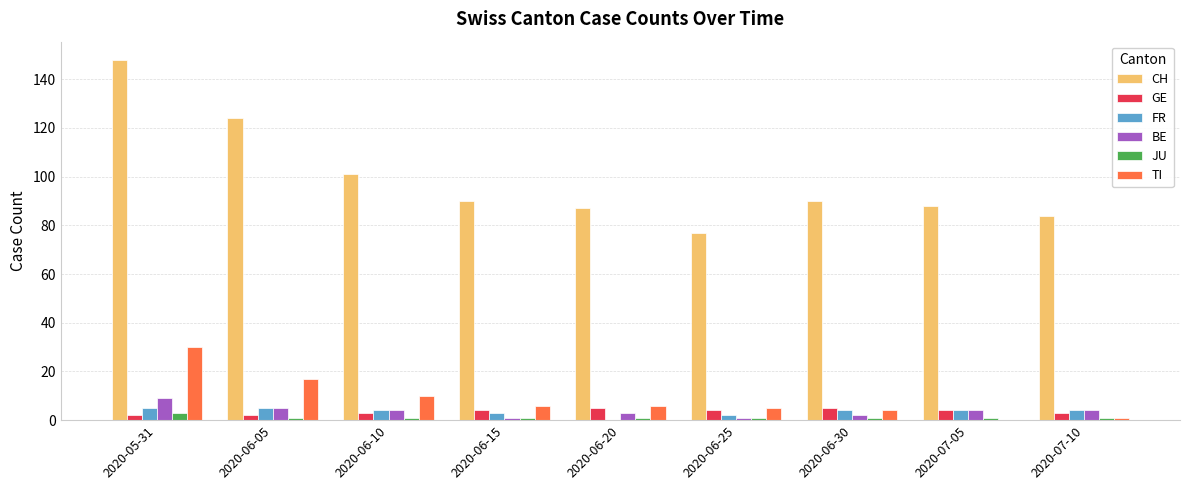

What are all the series names shown in the legend?

CH, GE, FR, BE, JU, TI